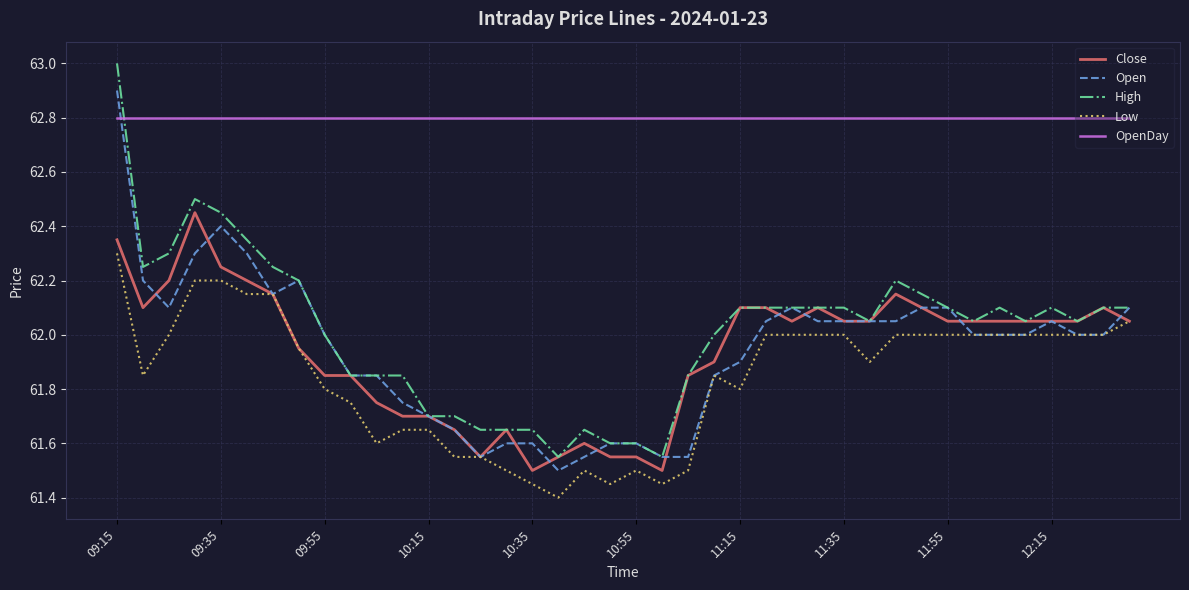

Which series has the widest spread of values?

High